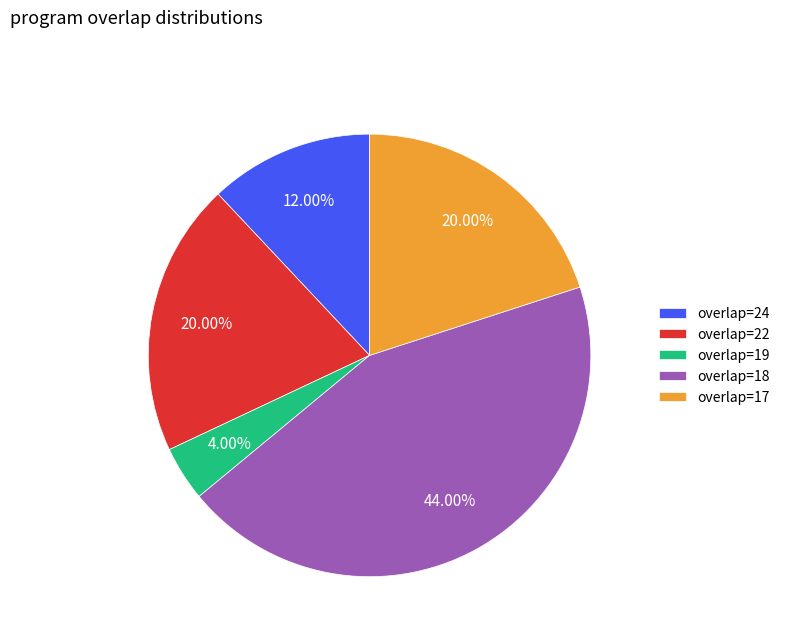

To the nearest percent, what is the difference between the largest and smallest slice percentages?

40%